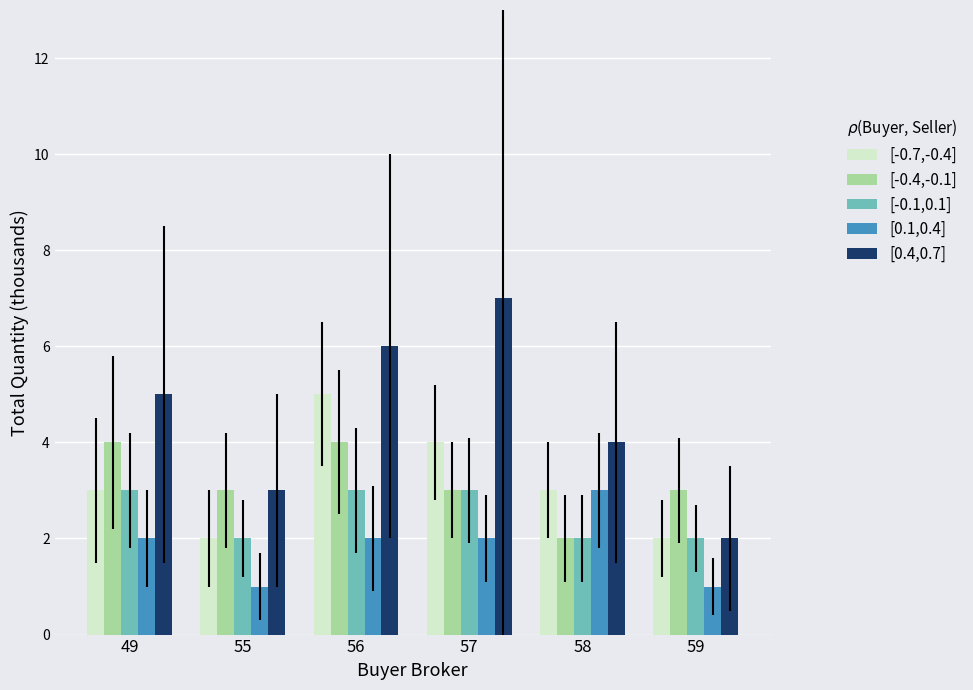

Does the chart contain any negative values?

No